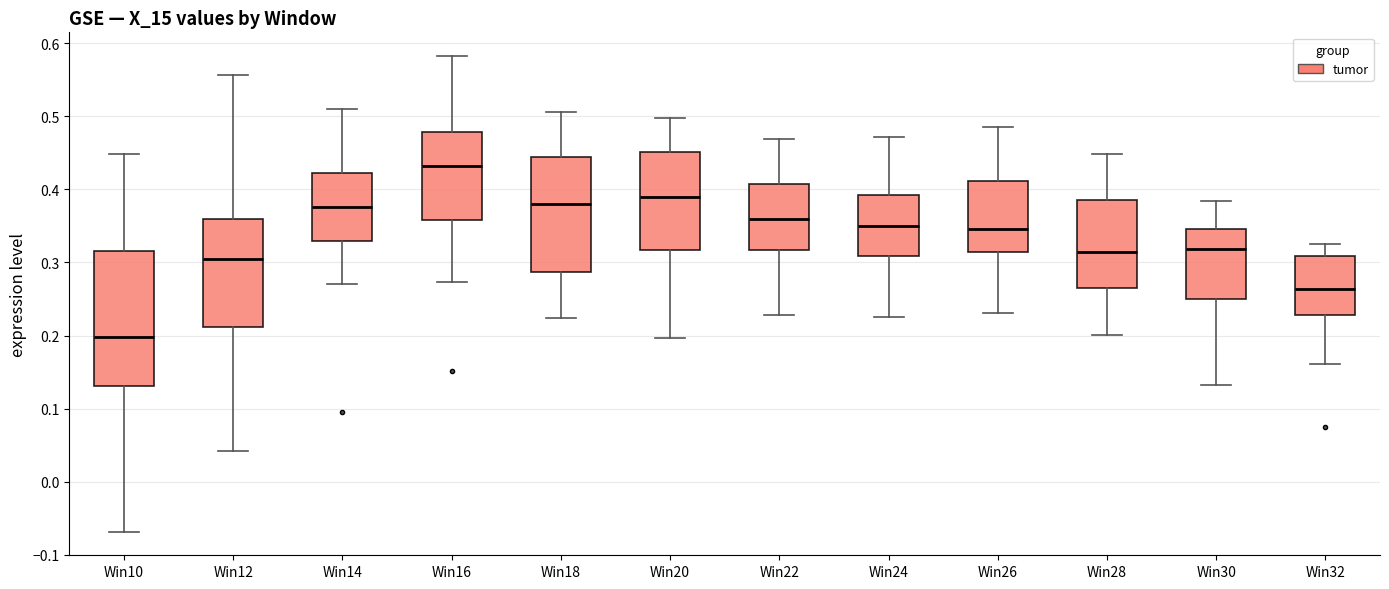

Where does the upper whisker of the box for Win24 end on the y-axis? The values are not printed on the chart, so give them approximately, as read against the axis.

0.47